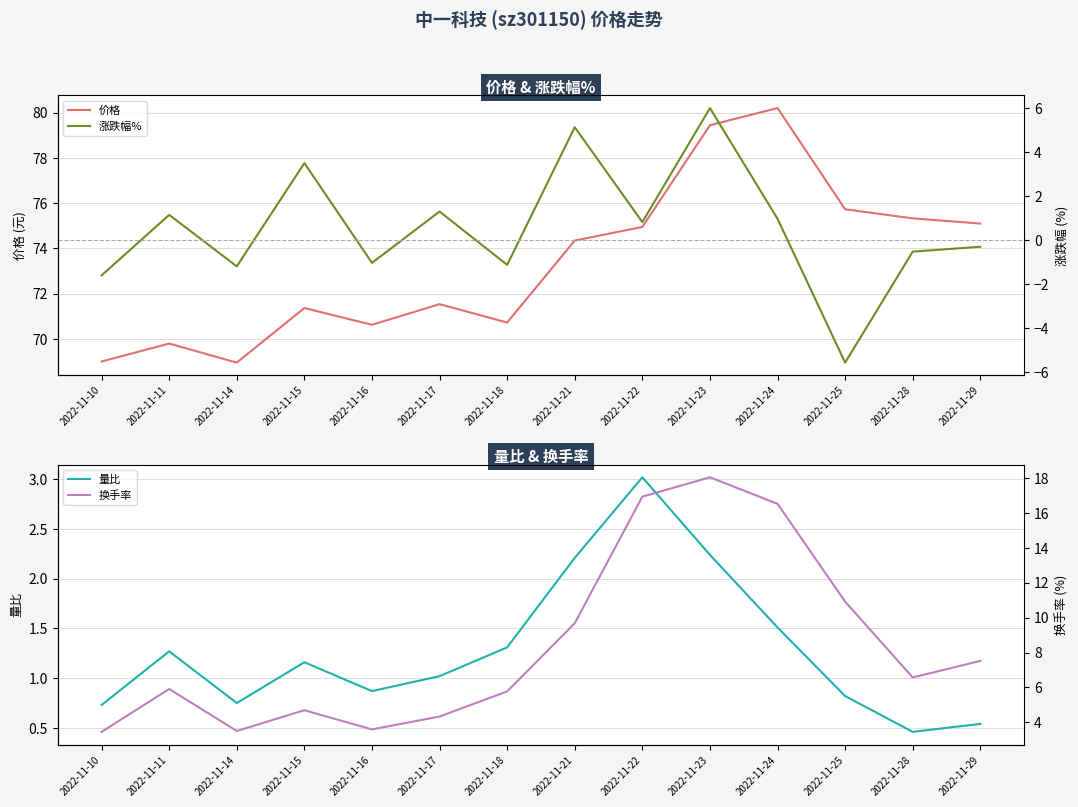

What is the approximate value of 价格 at 2022-11-25?

75.7